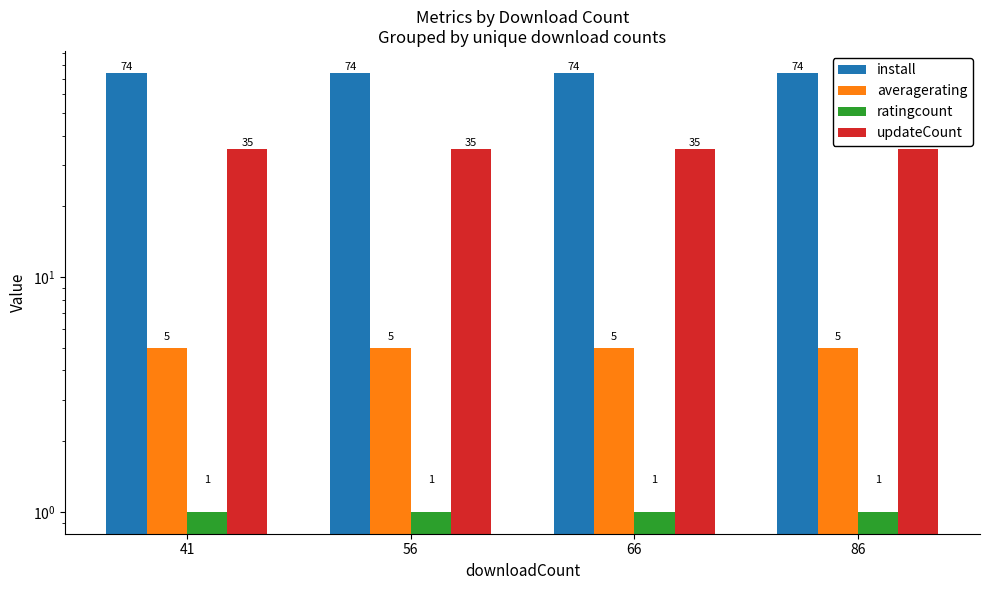

The value of averagerating at 41 is 1. True or false?

False